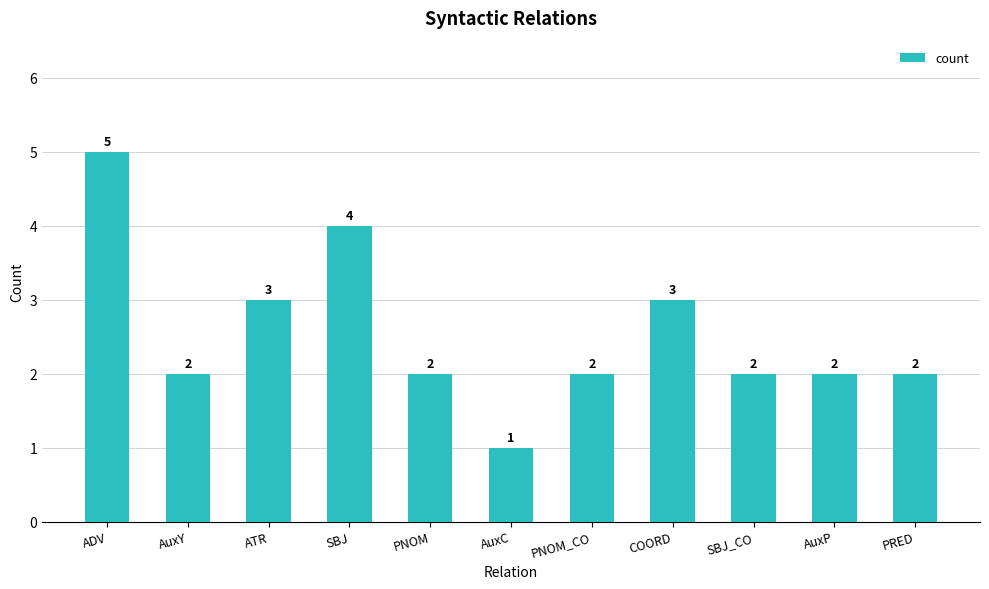

Which category has the highest value across all series?

ADV